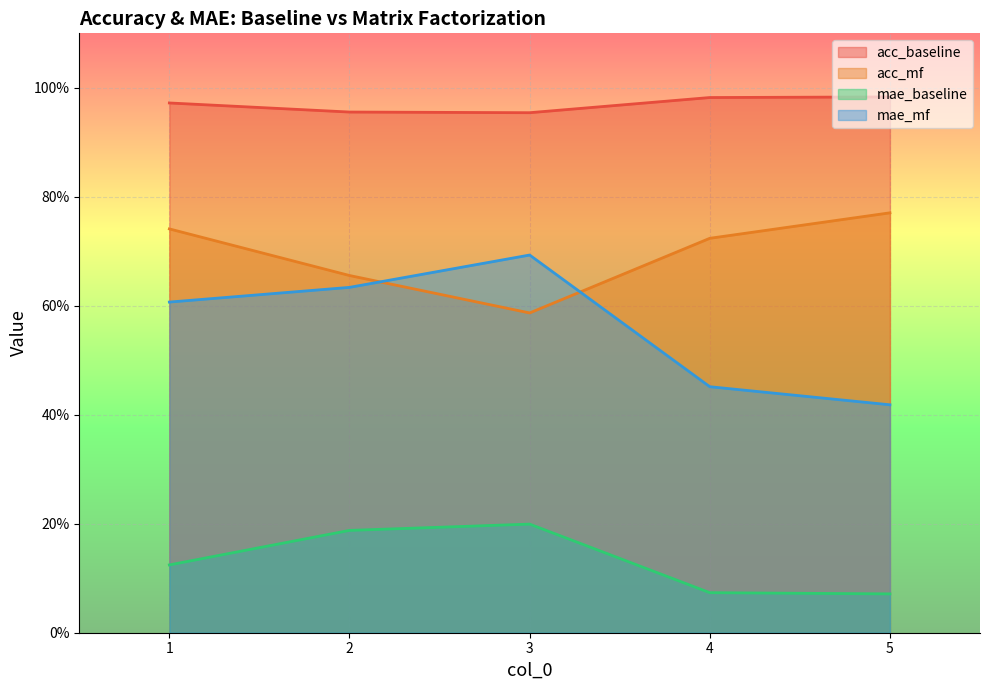

The value of mae_baseline at 5 is 0.0. True or false?

False